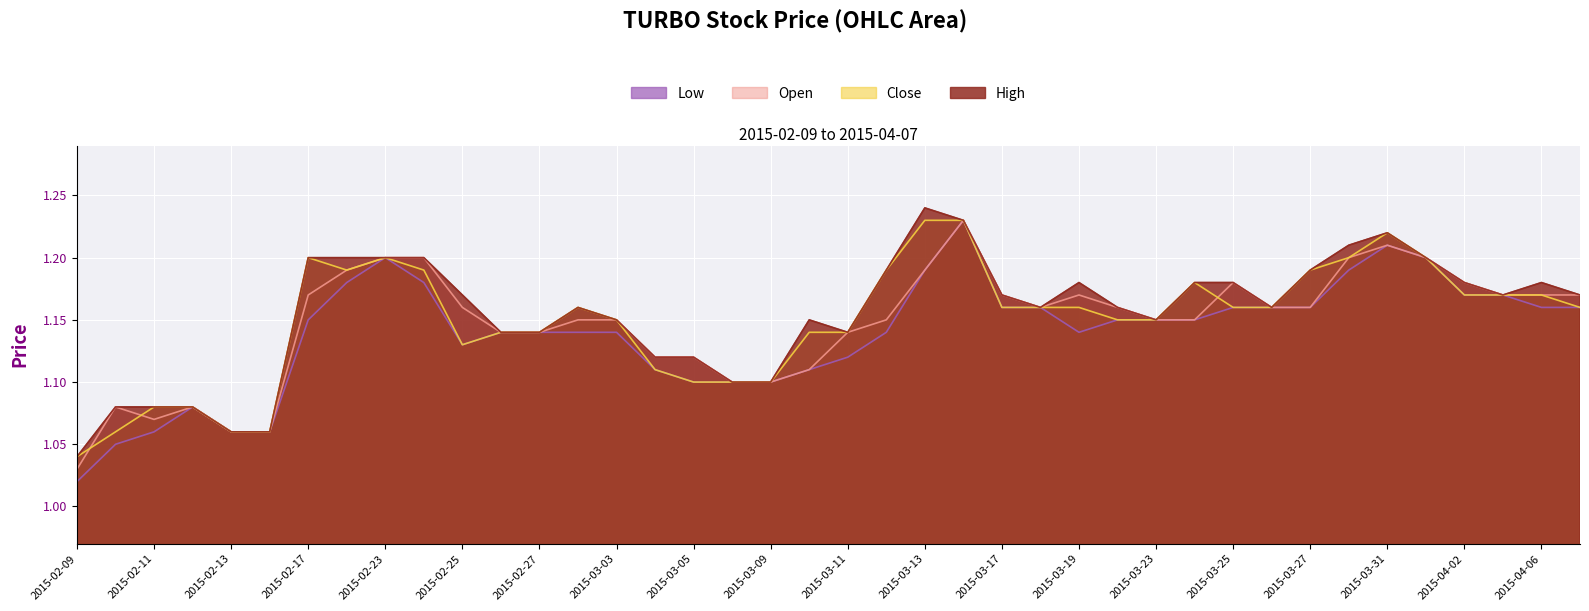

Which series has the widest spread of values?

Low